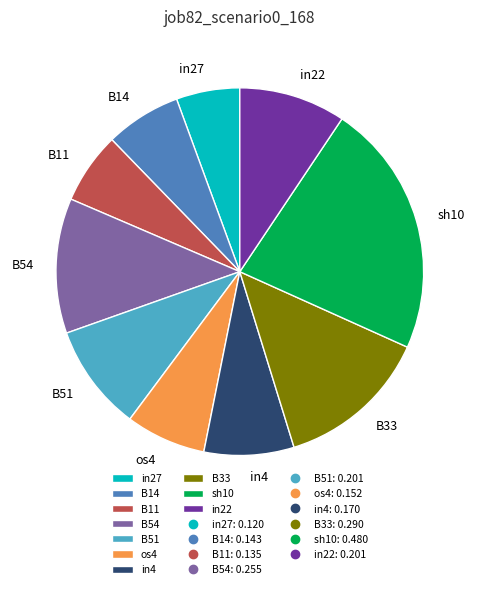

Is it true that B54 is 12% of the pie?

True